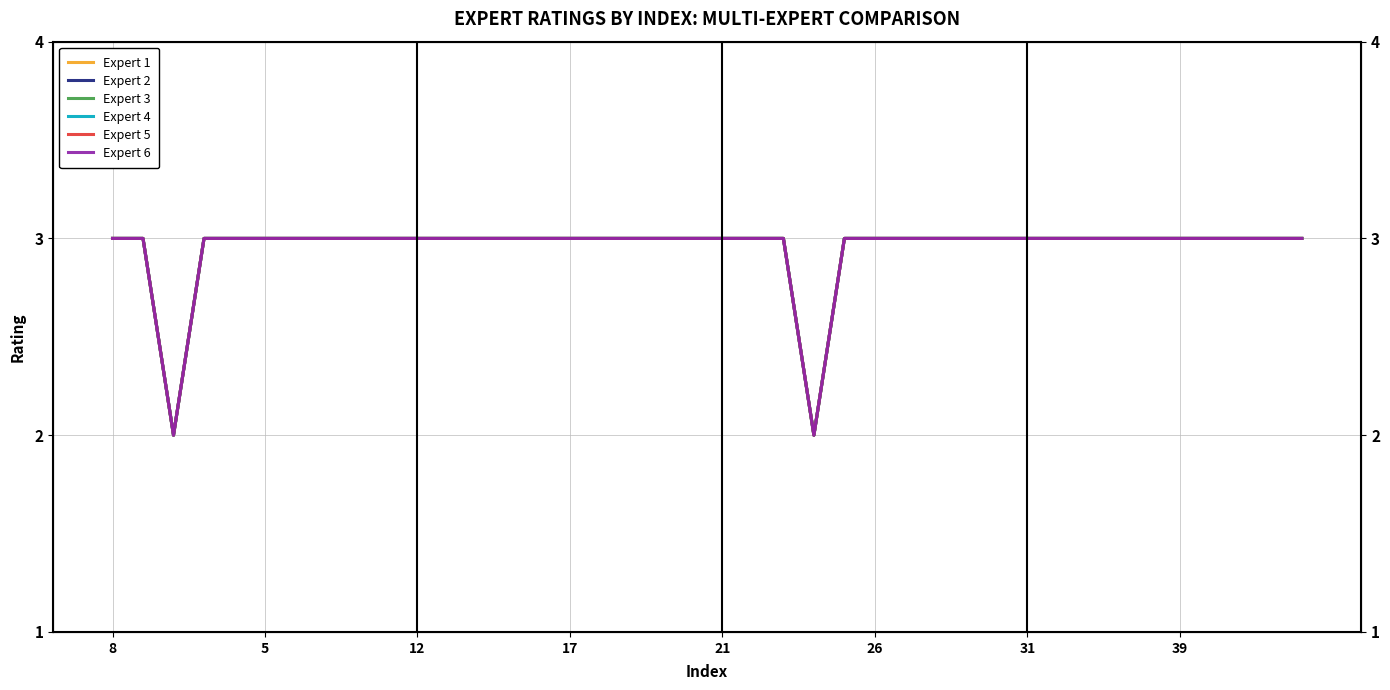

Count the number of categories in the chart.

40